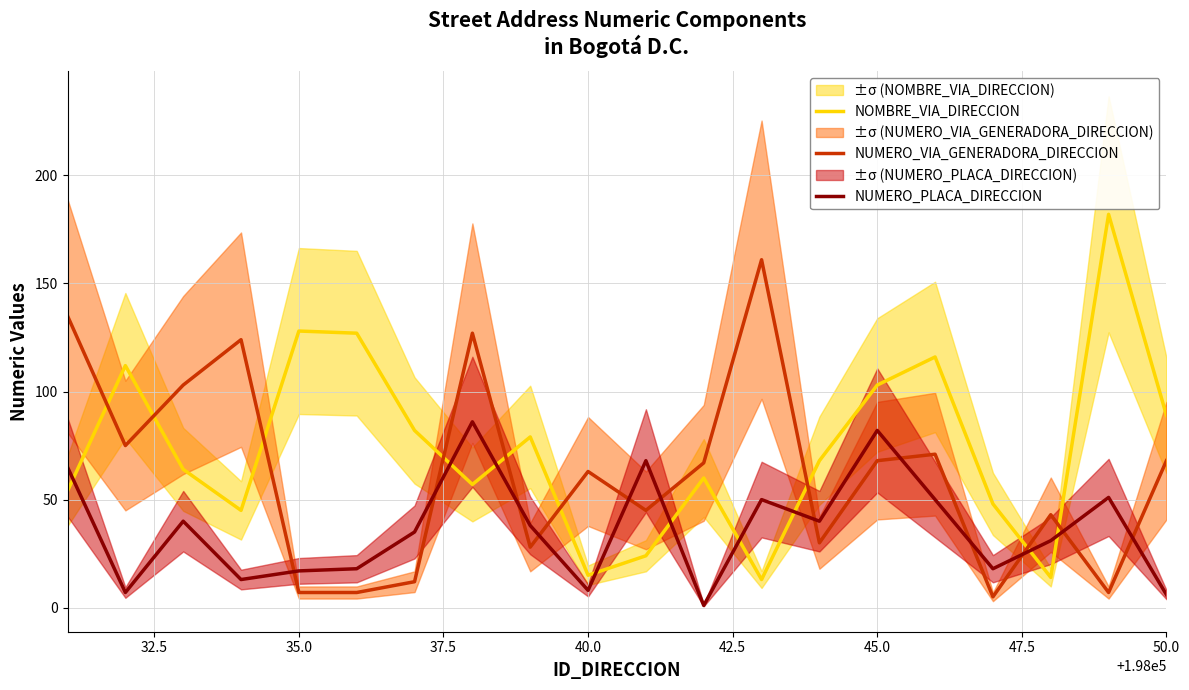

Which series has the largest total across all categories?

NOMBRE_VIA_DIRECCION